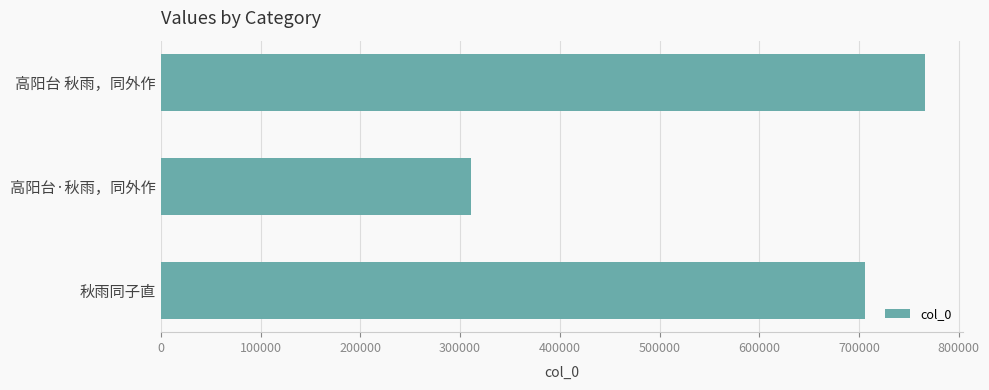

The chart shows a value of 1118347 at 秋雨同子直. True or false?

False